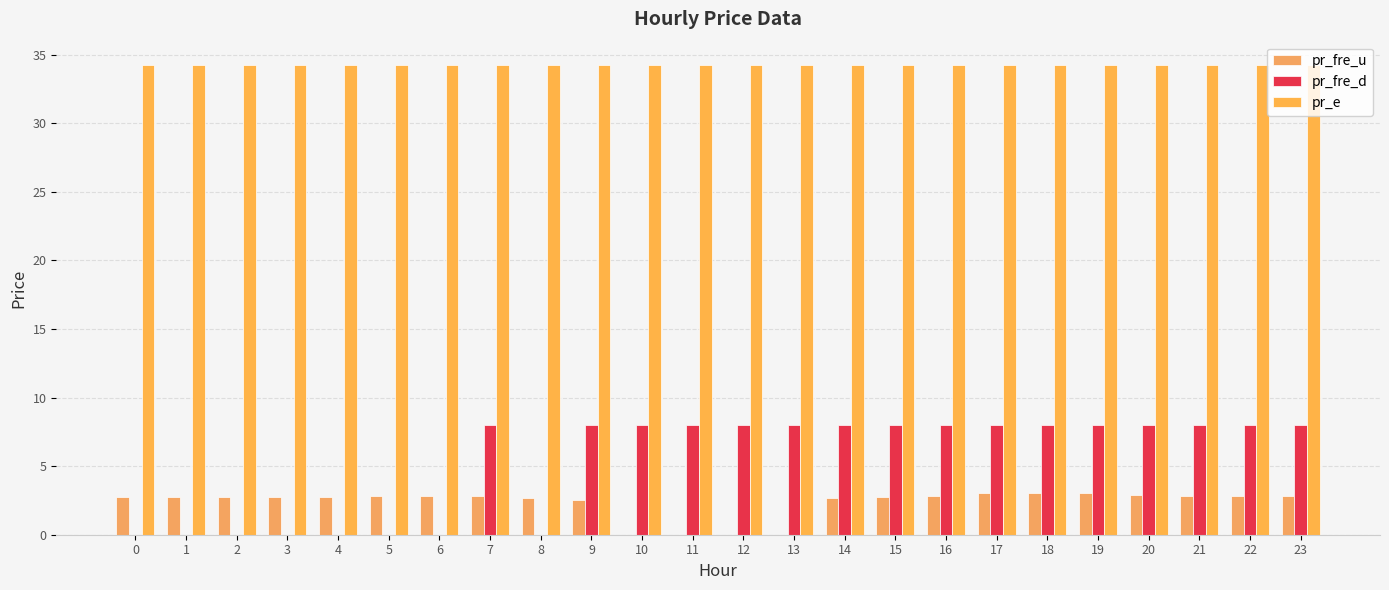

The value of pr_fre_d at 0 is 0.0. True or false?

True